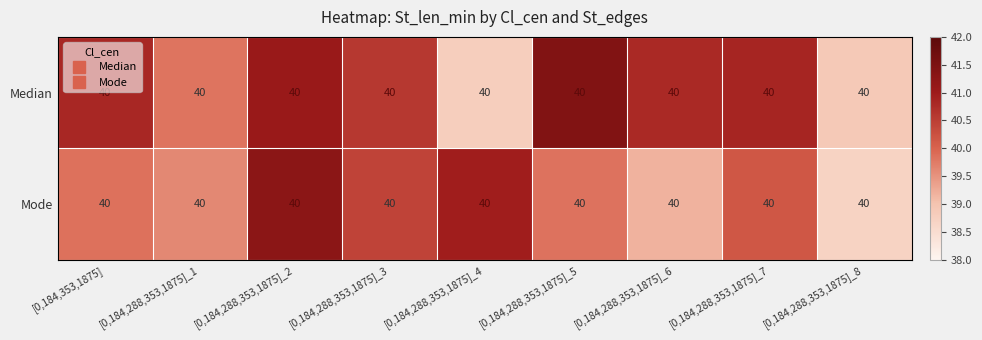

The Median series shows 38.9 at [0,184,288,353,1875]_8. True or false?

True